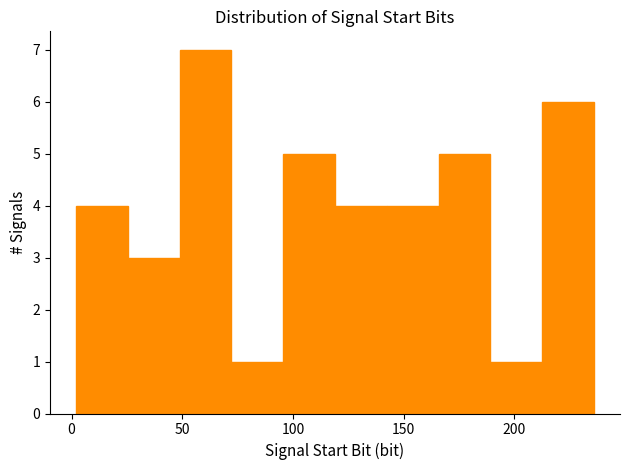

Reading left to right, list every bar in this chart as the range it spans on the x-axis followed by its height. Neither the bar edges nor the heights are printed on the chart, so give them approximately, as read against the axes.

0 to 25: 4
25 to 50: 3
50 to 70: 7
70 to 95: 1
95 to 120: 5
120 to 140: 4
140 to 165: 4
165 to 190: 5
190 to 215: 1
215 to 235: 6